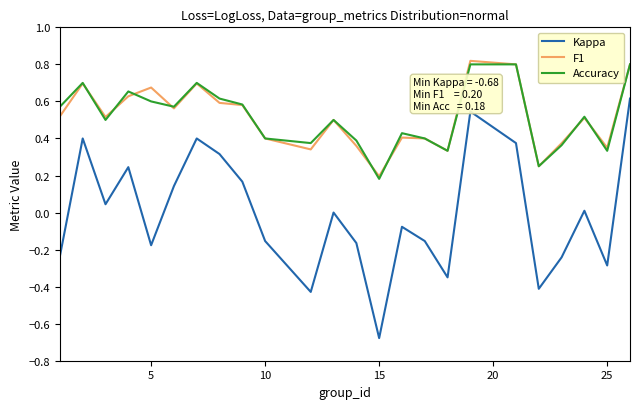

True or false: Accuracy and Kappa cross at least once.

False